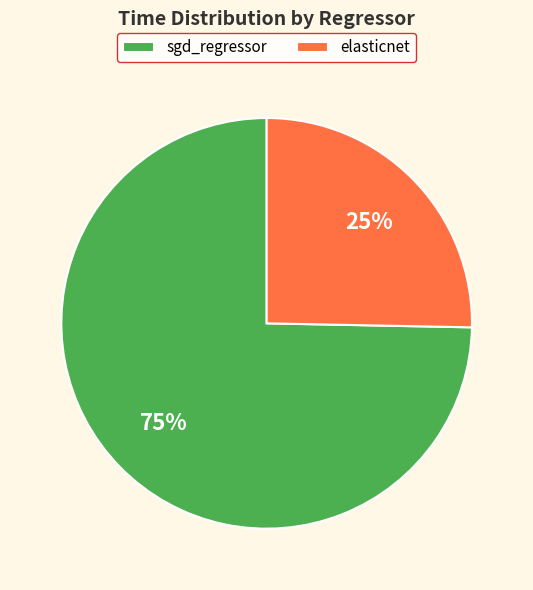

What is the smallest slice in the pie chart?

elasticnet